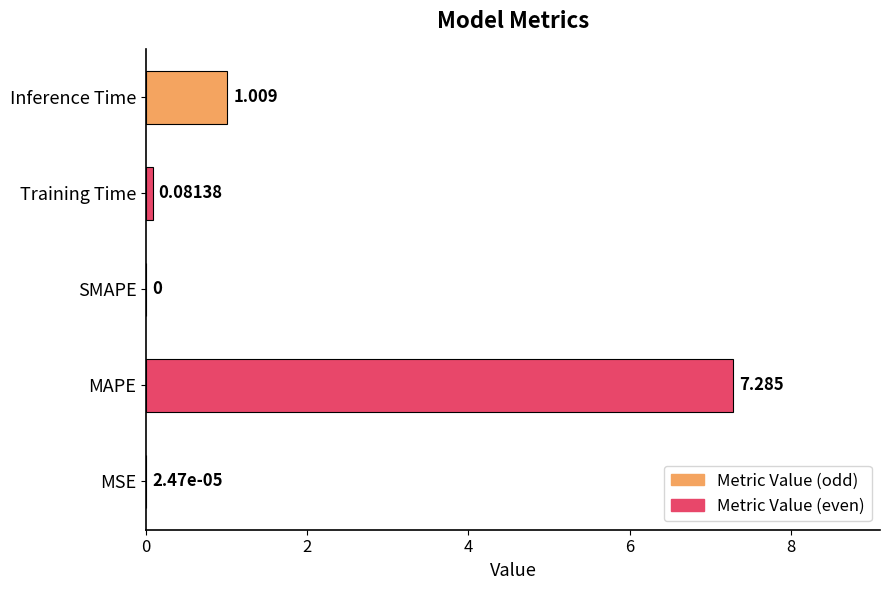

At which label is the value closest to 3?

Inference Time